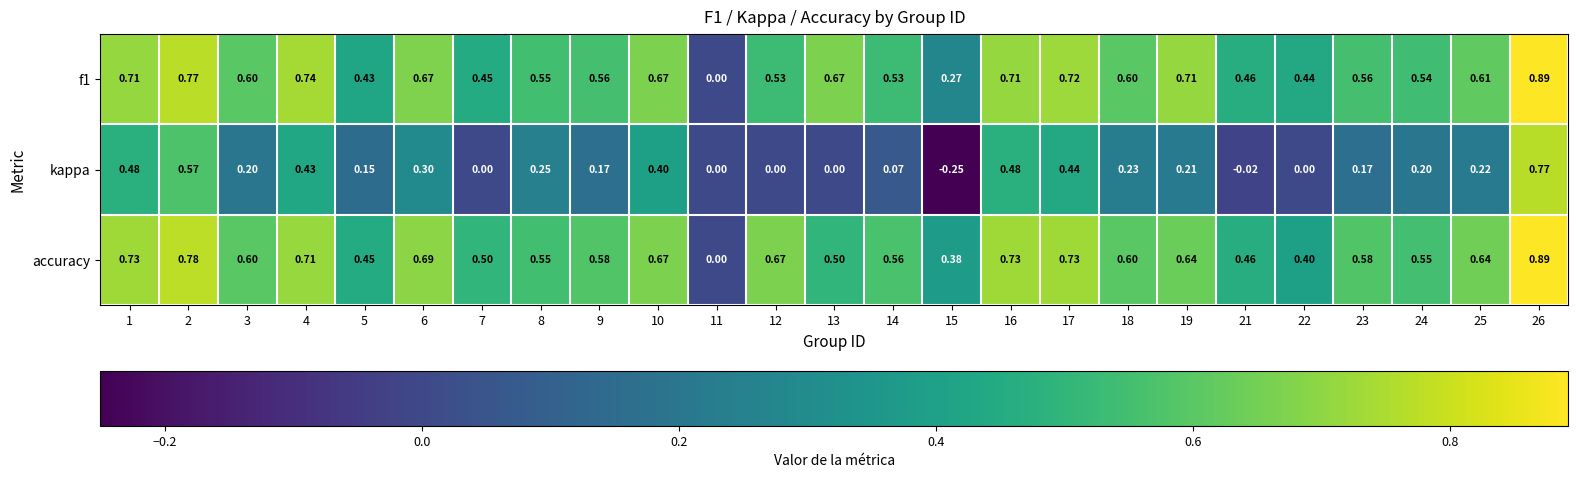

Which series has the largest total across all categories?

accuracy